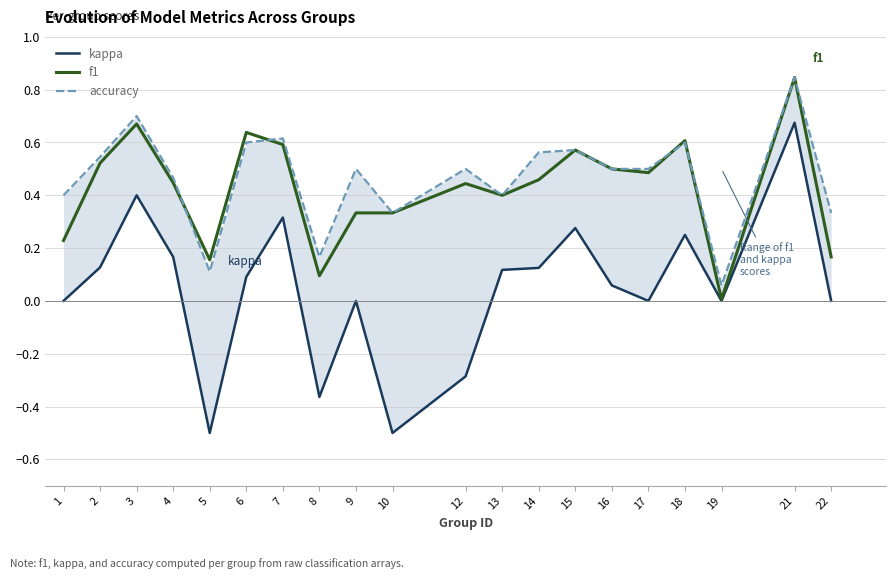

Does the chart have visible grid lines?

Yes